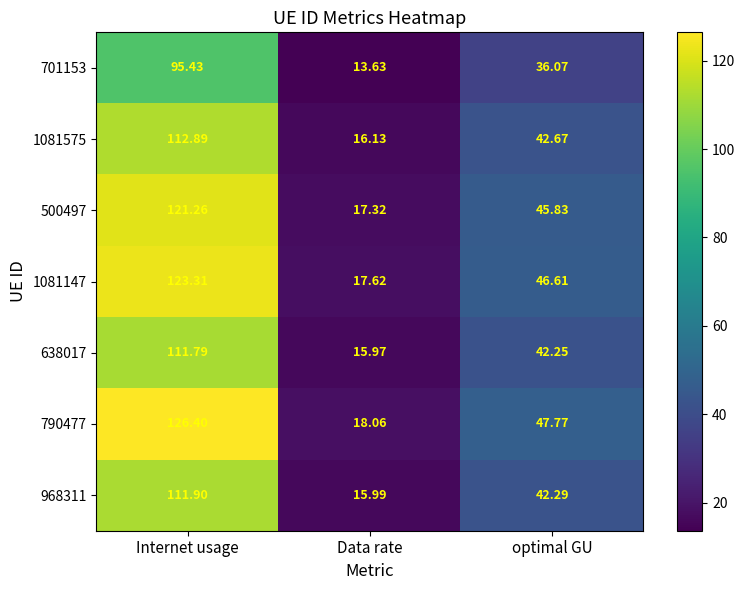

At which category is the sum across all series the highest?

Internet usage